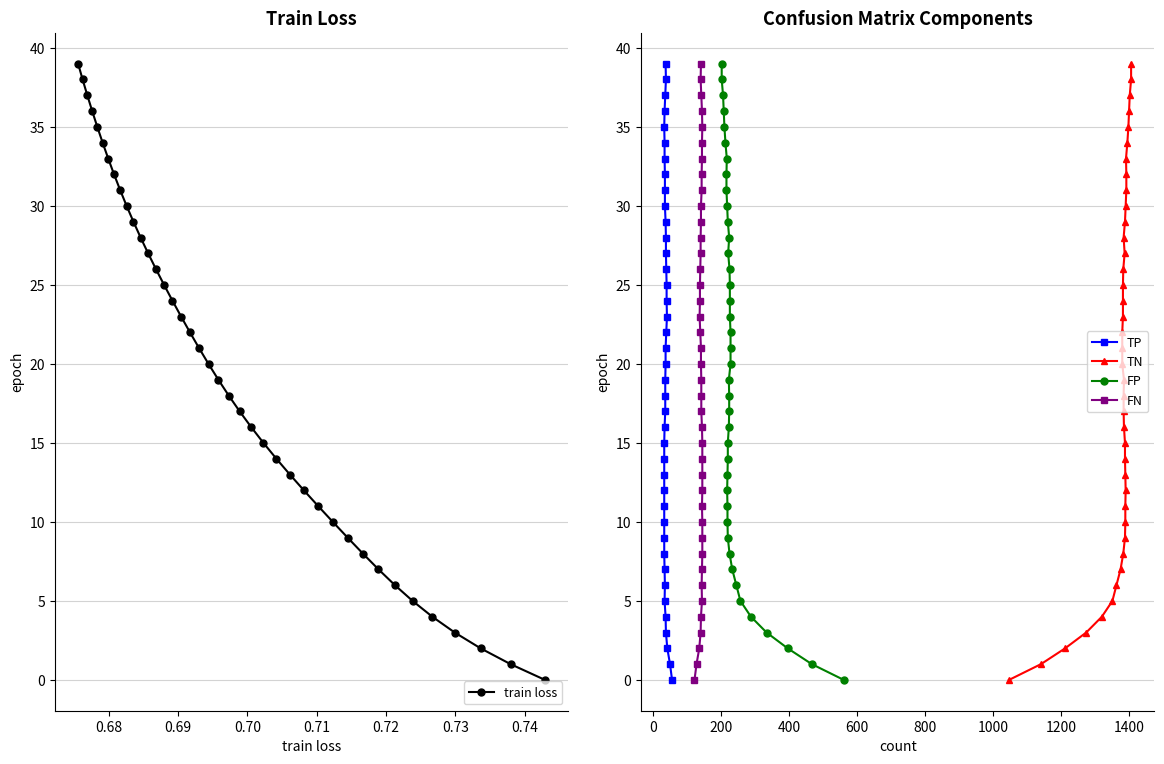

The FP series shows 34 at 24. True or false?

False